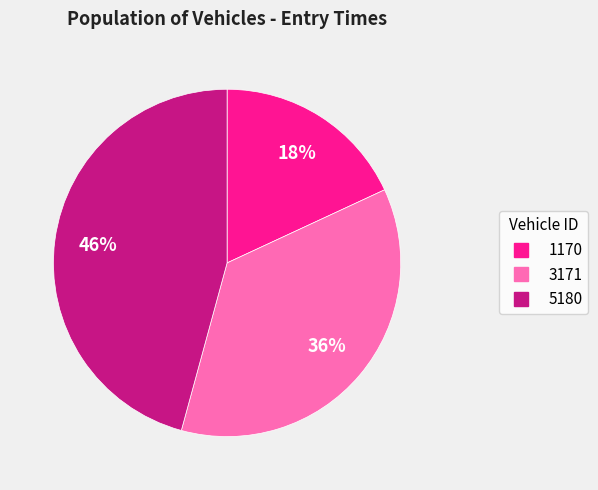

Between 3171 and 5180, which is larger?

5180